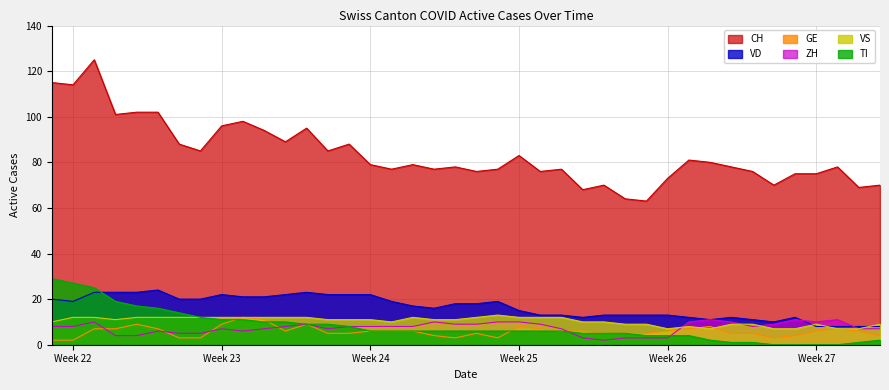

True or false: VD has a value of 22 at Week 24.

True